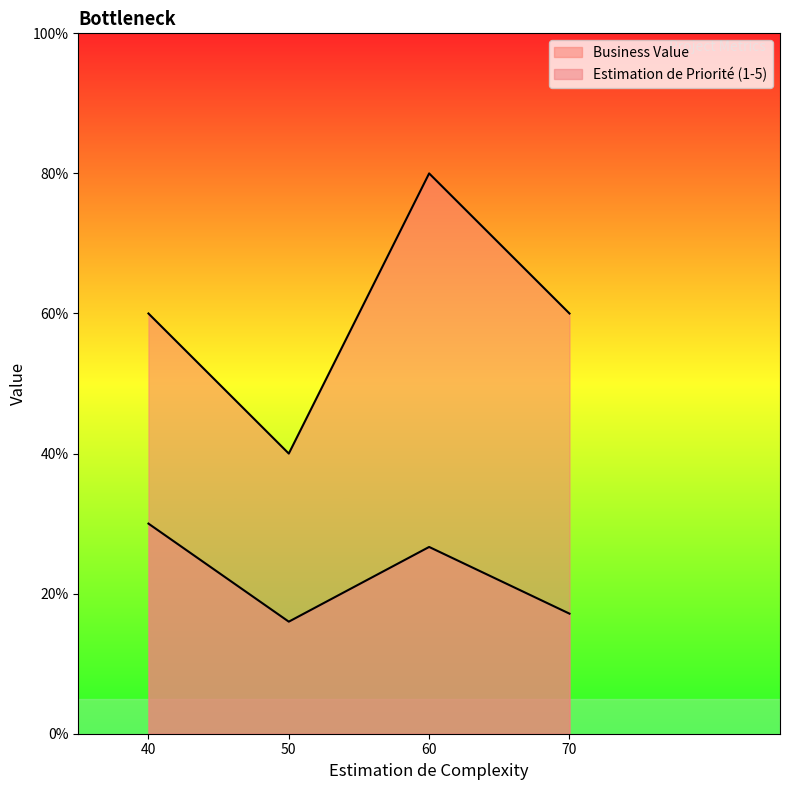

The Business Value series shows 9.9 at 50. True or false?

False